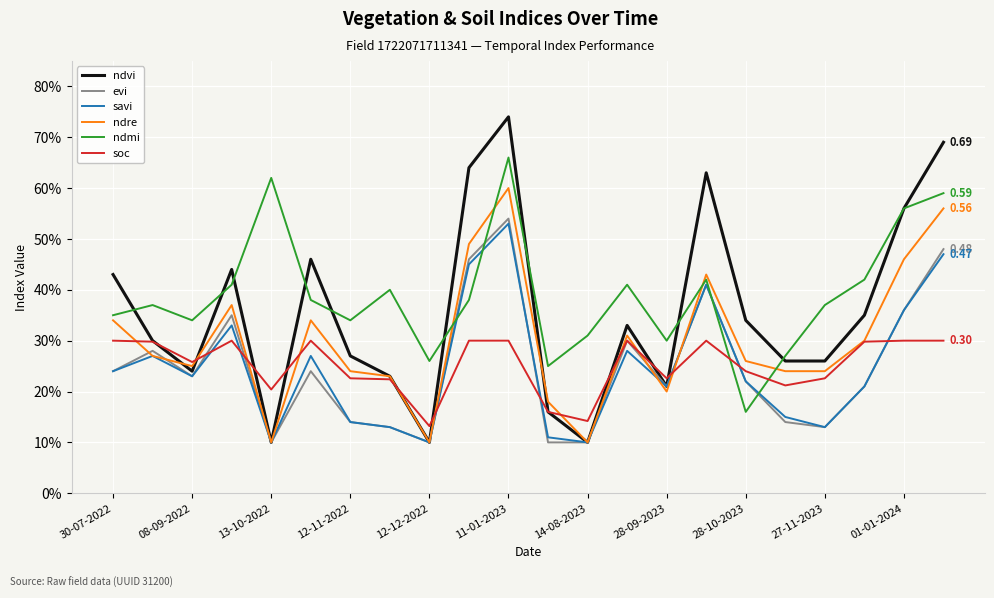

What is the minimum value for ndre?

0.1